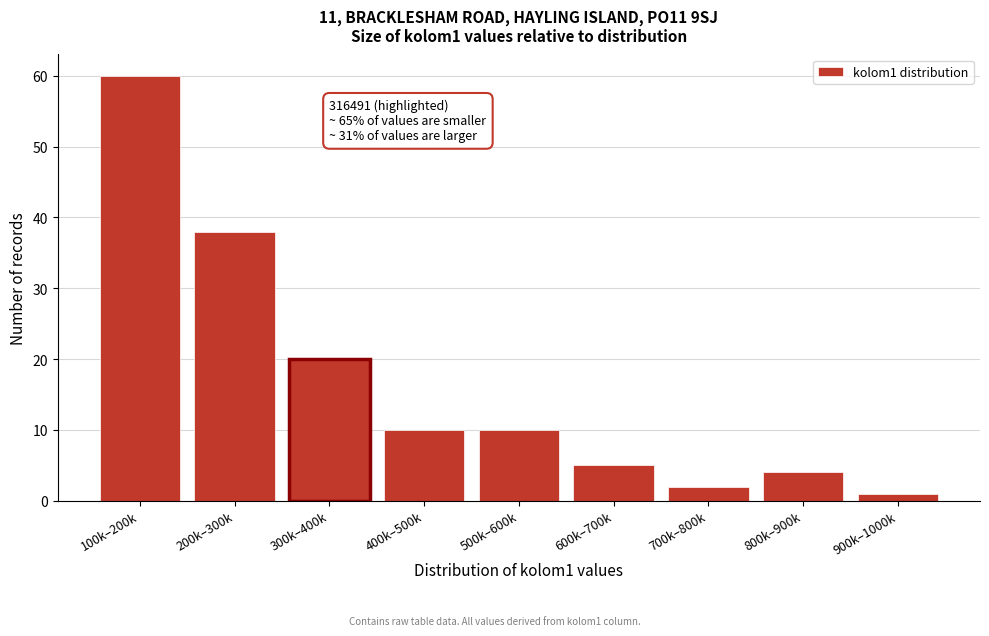

Reading left to right, transcribe all the data shown in this chart.

100k–200k=60	200k–300k=38	300k–400k=20	400k–500k=10	500k–600k=10	600k–700k=5	700k–800k=2	800k–900k=4	900k–1000k=1